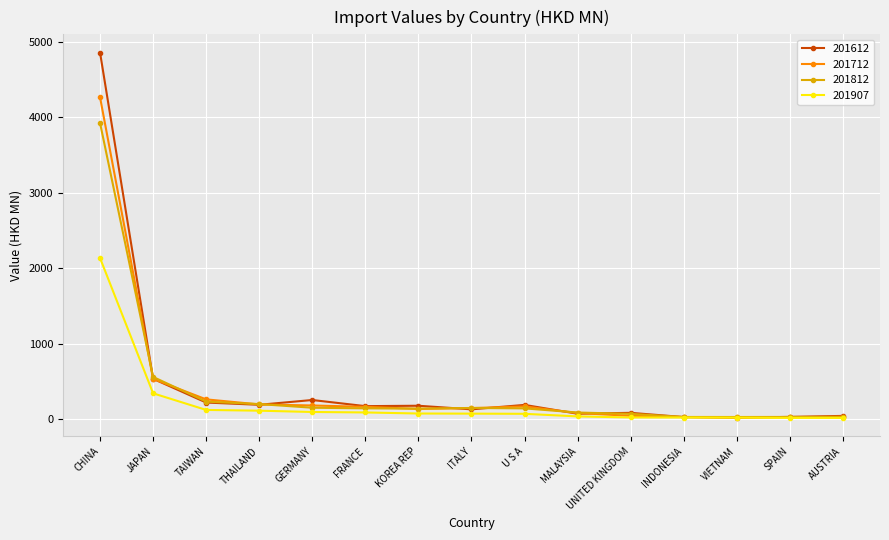

How many data points in 201907 are less than 73?

7